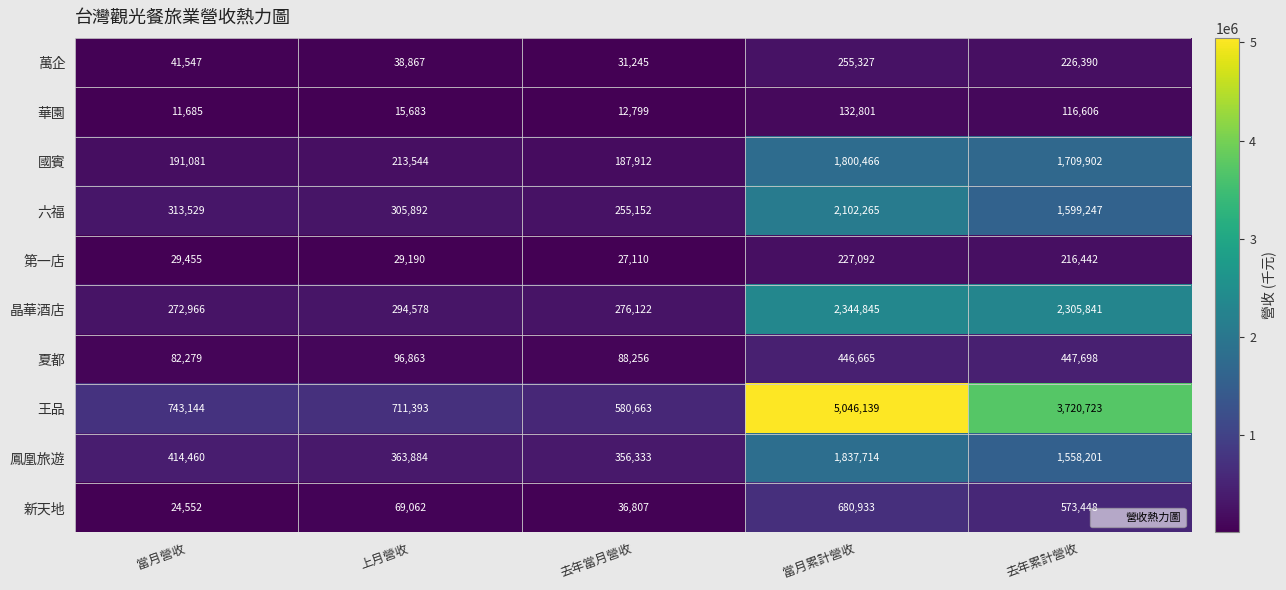

Which series has the widest spread of values?

王品